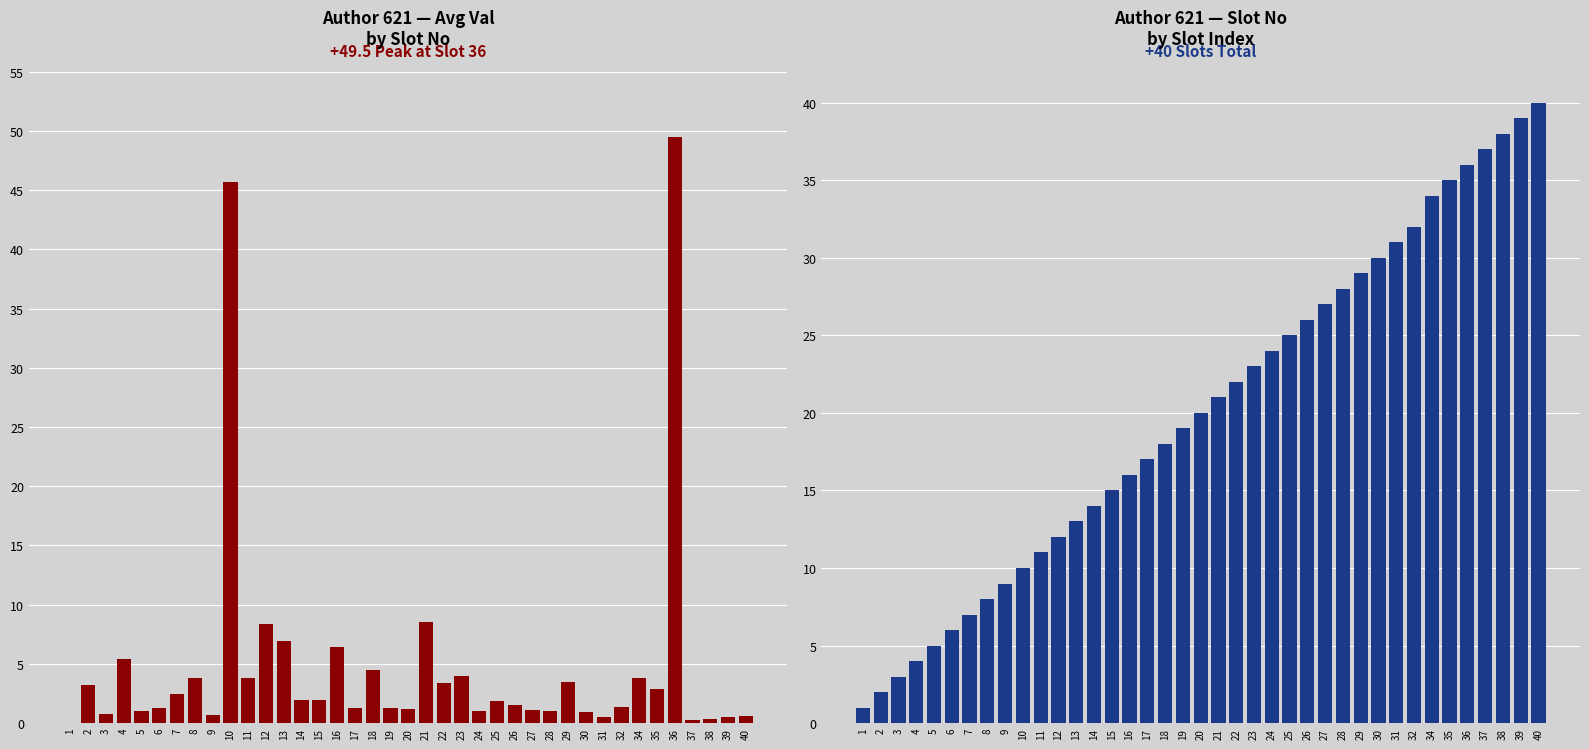

What is the highest value of the avg_val series?

49.5